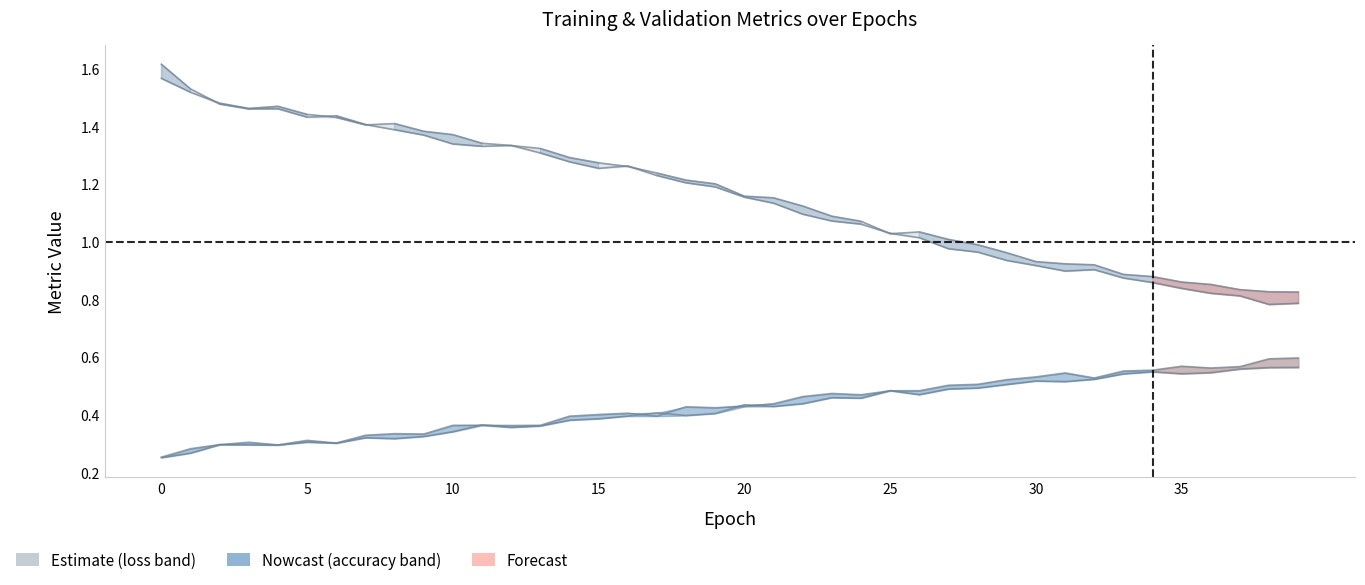

Is this an area chart (filled region under the line)?

No